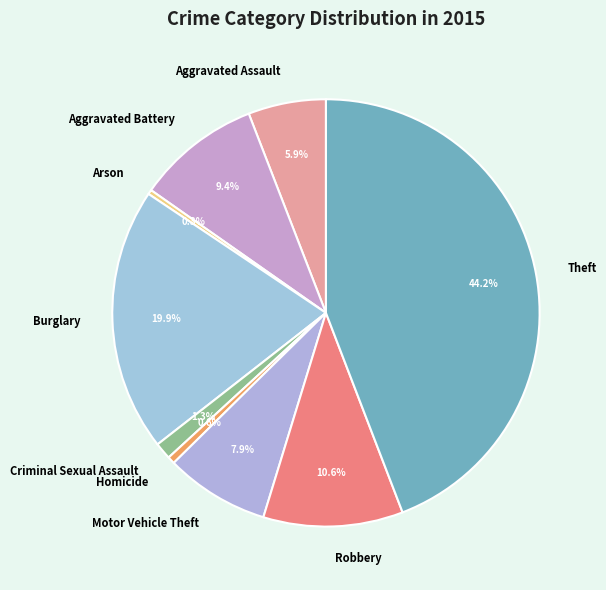

Between Aggravated Assault and Burglary, which is larger?

Burglary